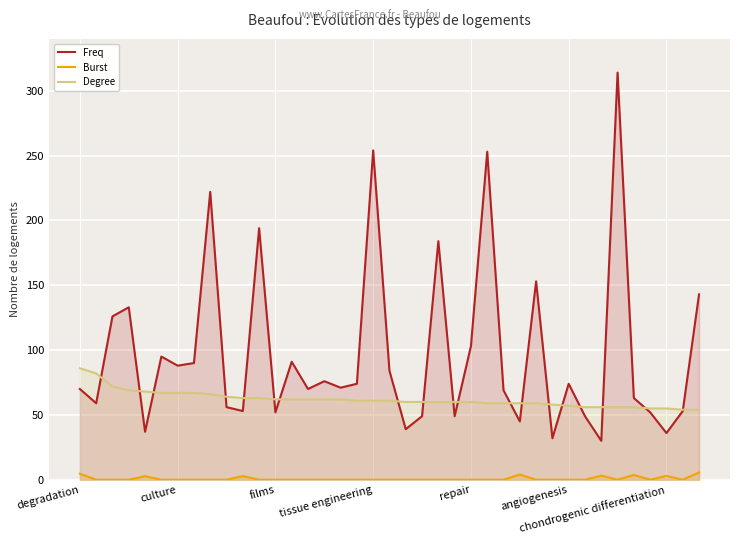

What position from the right is 15?

24